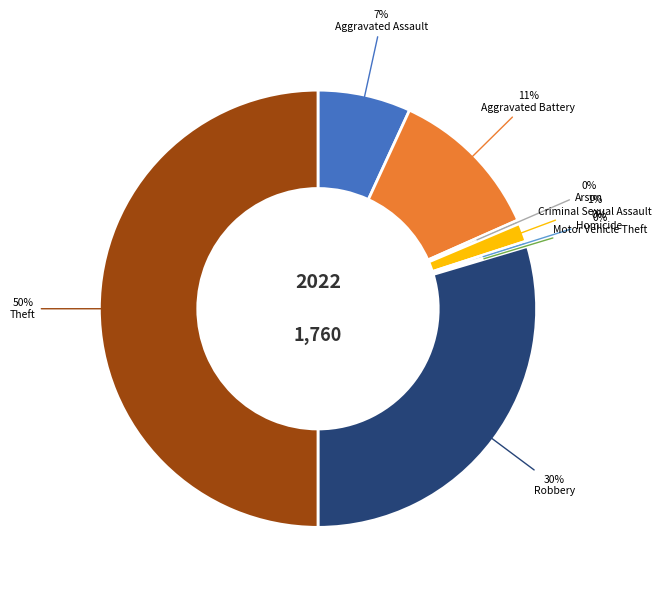

To the nearest percent, what is the average slice percentage?

12%